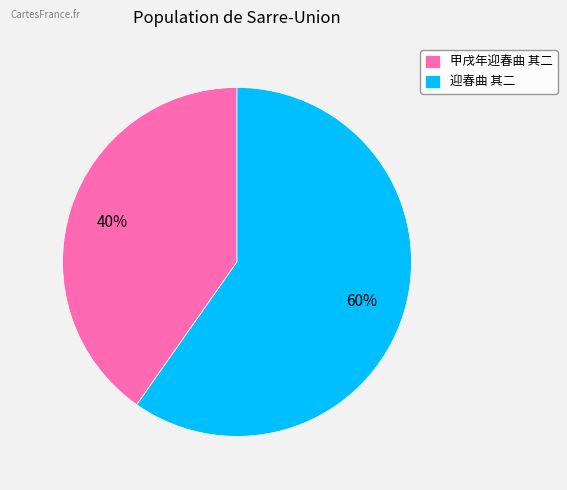

True or false: 迎春曲 其二 accounts for 60% of the total.

True